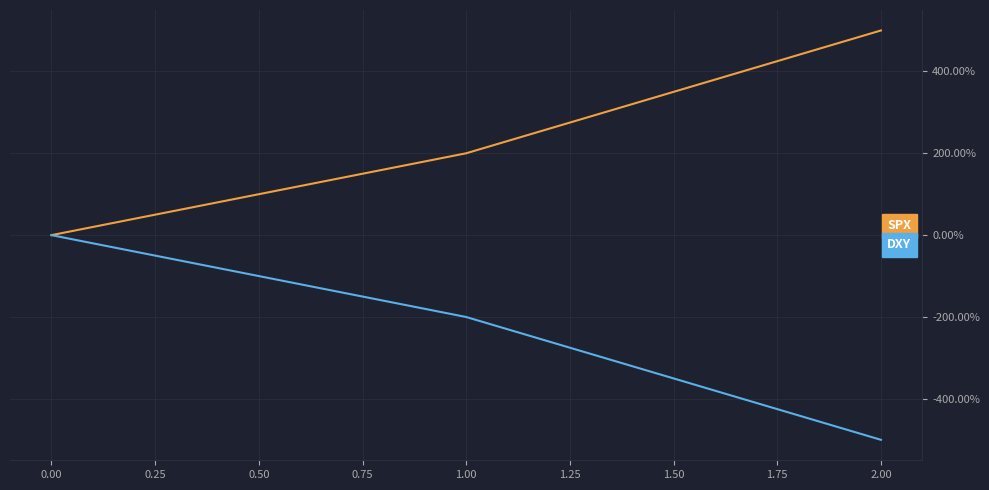

Where does the DXY series first go above -200?

0.00